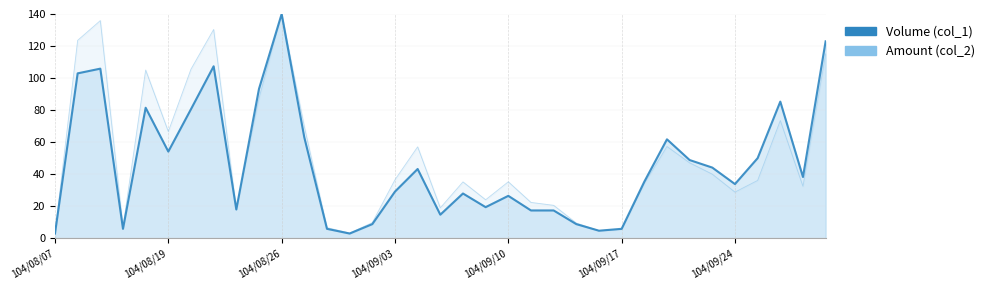

Reading left to right, what are all the values shown in this chart?

Volume (col_1): 2.9	102.9	105.9	5.9	81.5	54.1	80.6	107.4	17.9	93.2	140.0	62.9	5.9	2.9	8.8	29.1	43.2	14.7	27.9	19.4	26.5	17.4	17.4	8.8	4.7	5.9	35.3	61.8	48.8	44.1	33.8	50.0	85.3	38.2	122.9
Amount (col_2): 3.2	123.6	135.9	6.9	105.0	66.6	105.6	130.4	17.9	87.4	140.0	69.7	6.6	3.3	9.8	36.5	57.1	19.0	35.2	24.0	35.2	22.4	20.6	9.5	4.8	5.5	34.1	57.3	47.1	40.0	28.8	36.1	73.5	32.4	115.1